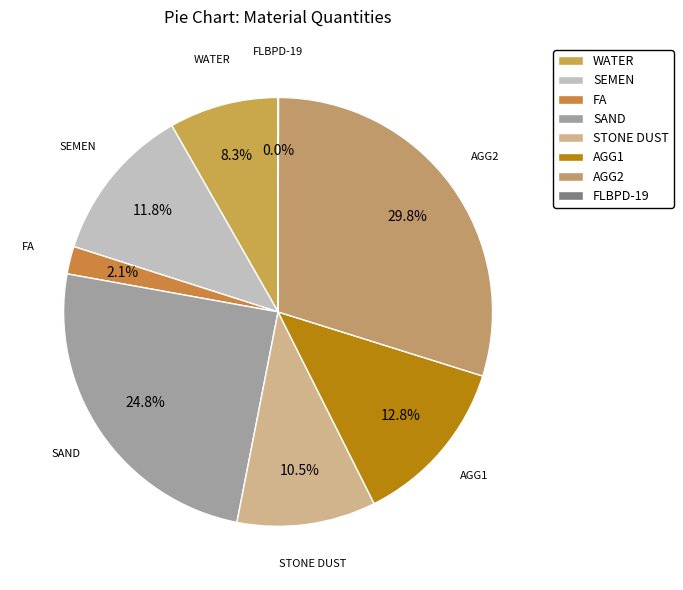

Which has a higher value, SEMEN or SAND?

SAND